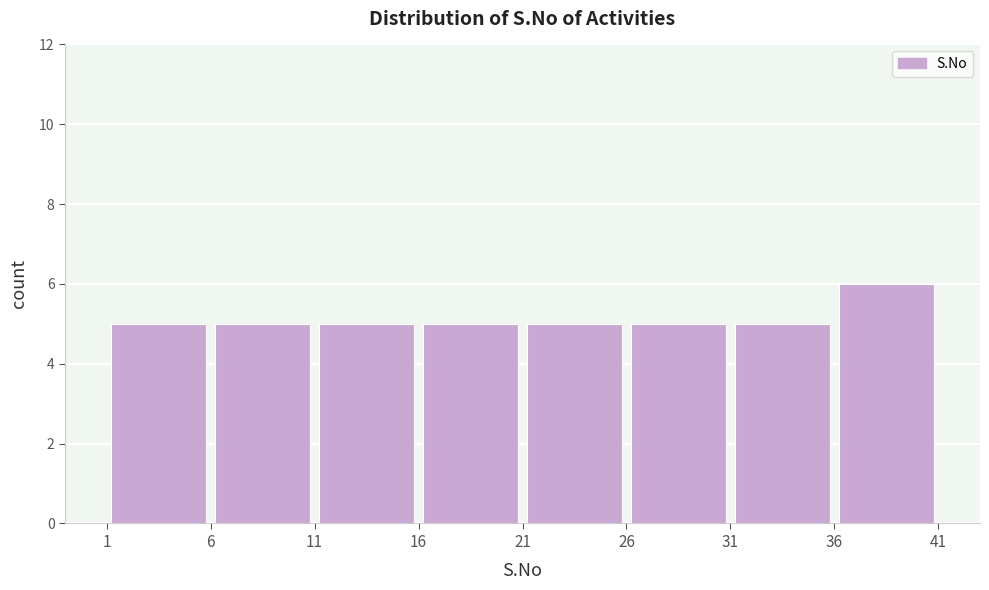

Over which range of the x-axis is the bar tallest?

36 to 41